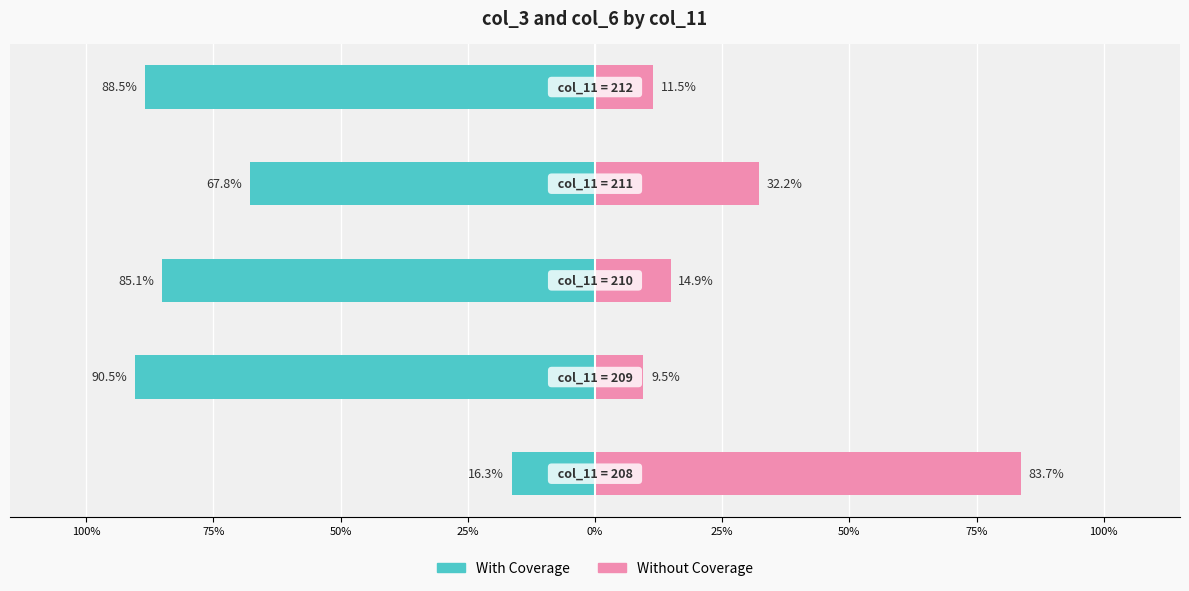

Reading left to right, extract all data points from this chart.

With Coverage: -16.3	-90.5	-85.1	-67.8	-88.5
Without Coverage: 83.7	9.5	14.9	32.2	11.5